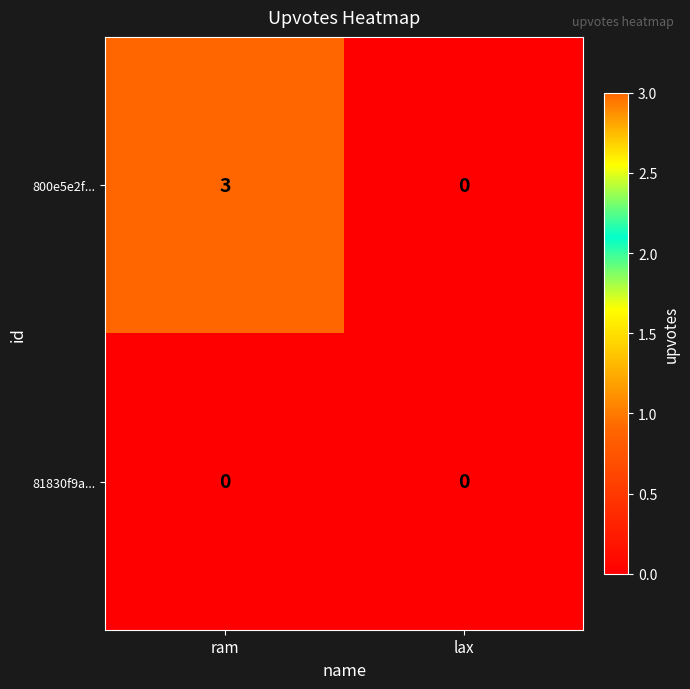

How many series are shown in this chart?

2